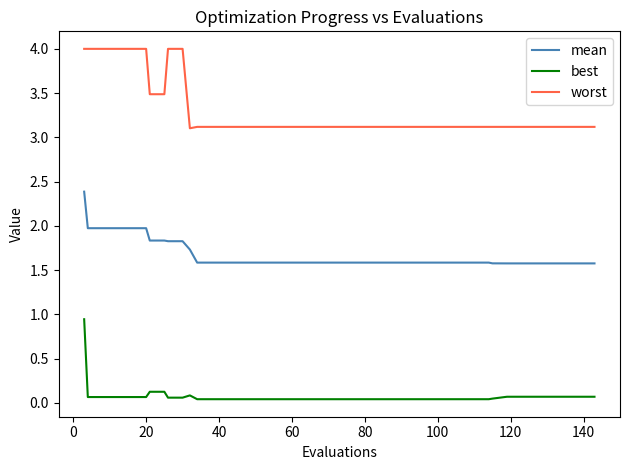

What is the minimum value for worst?

3.1